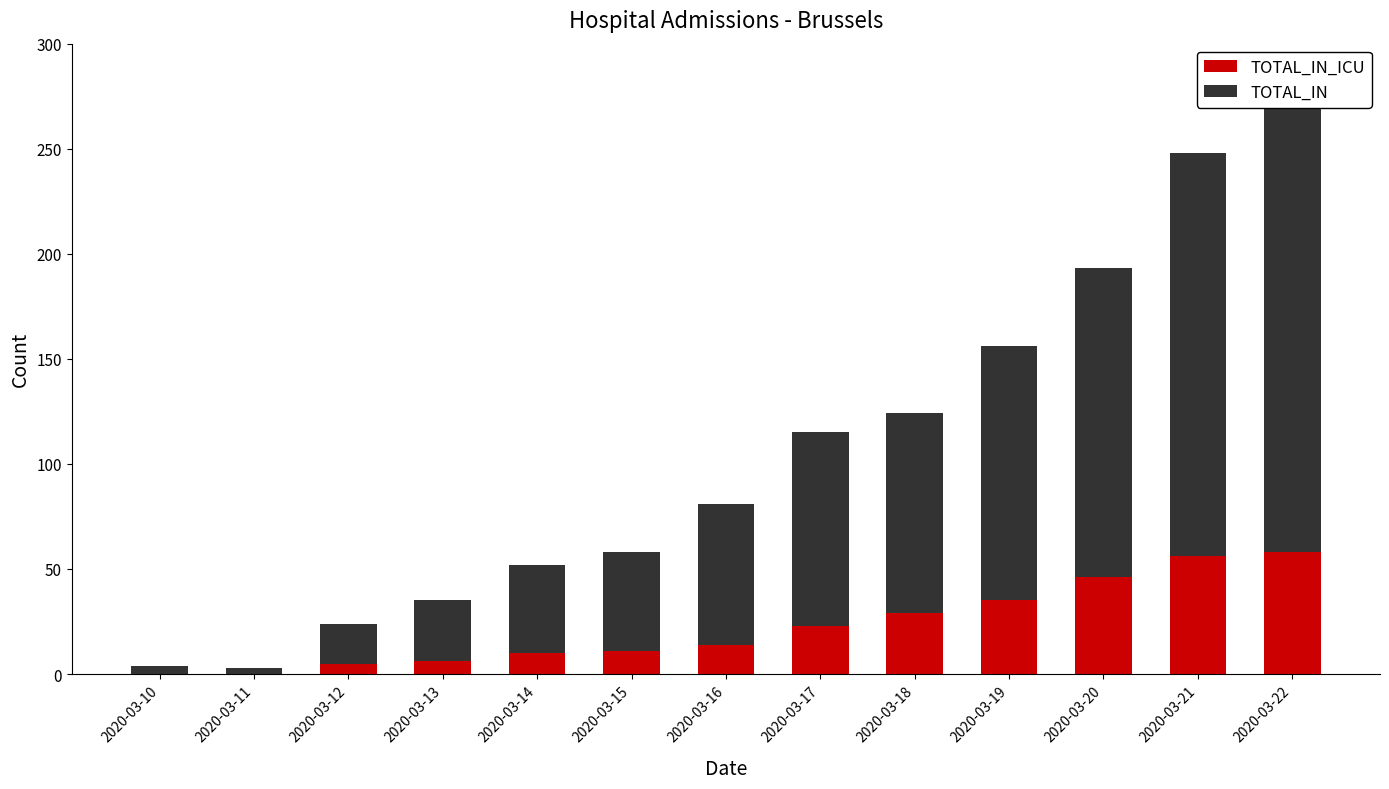

Which has a higher value, 2020-03-16 or 2020-03-22?

2020-03-22